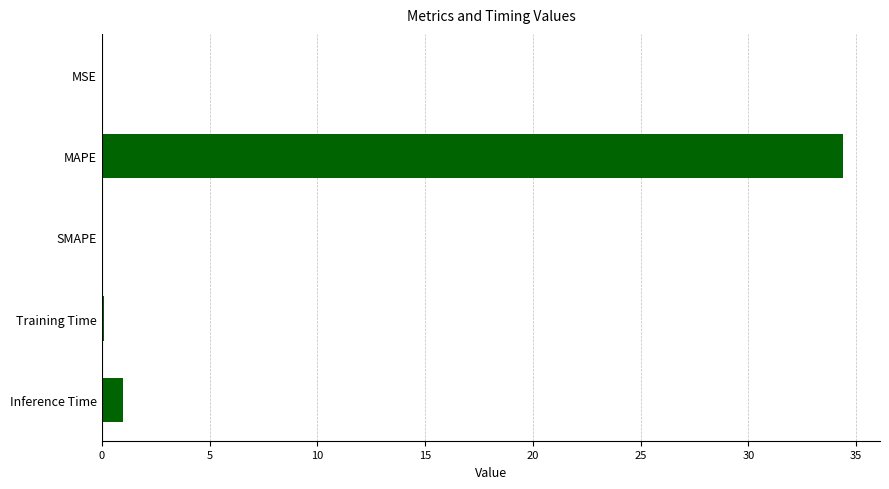

Which label corresponds to the largest value in the chart?

MAPE